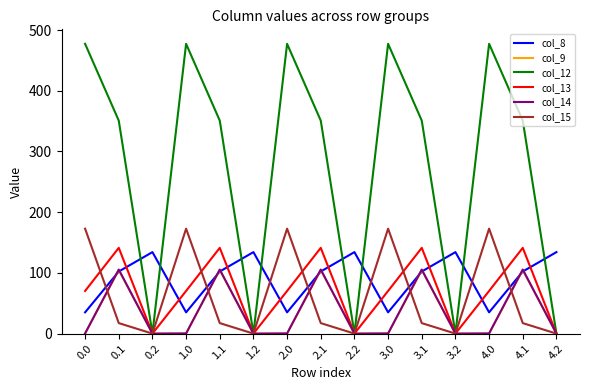

Does the chart have visible grid lines?

No